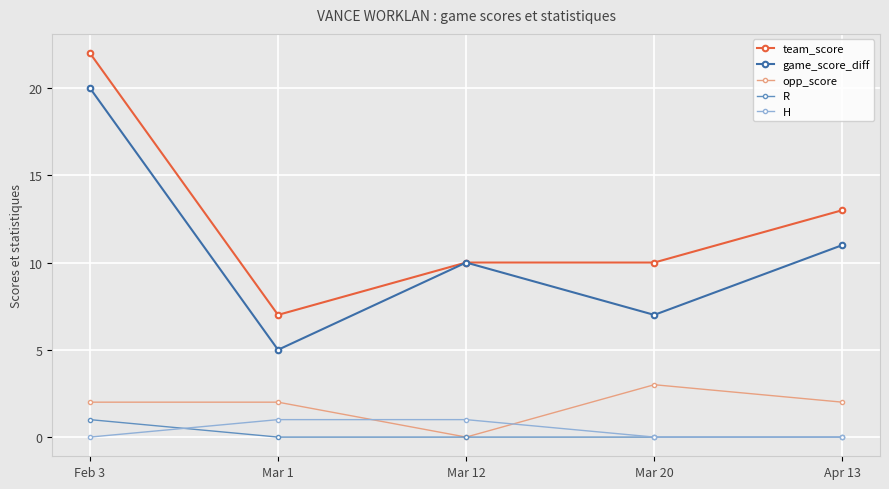

What is the value of the opp_score point at the 4th from the left?

3